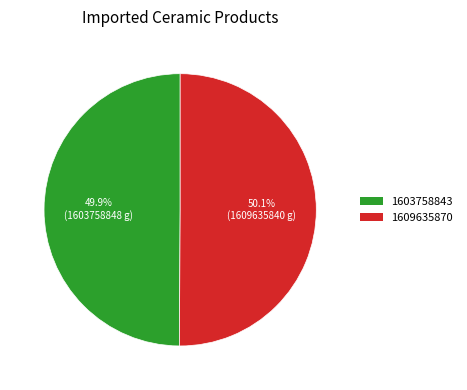

To the nearest percent, what percentage of the pie is 1609635870?

50%